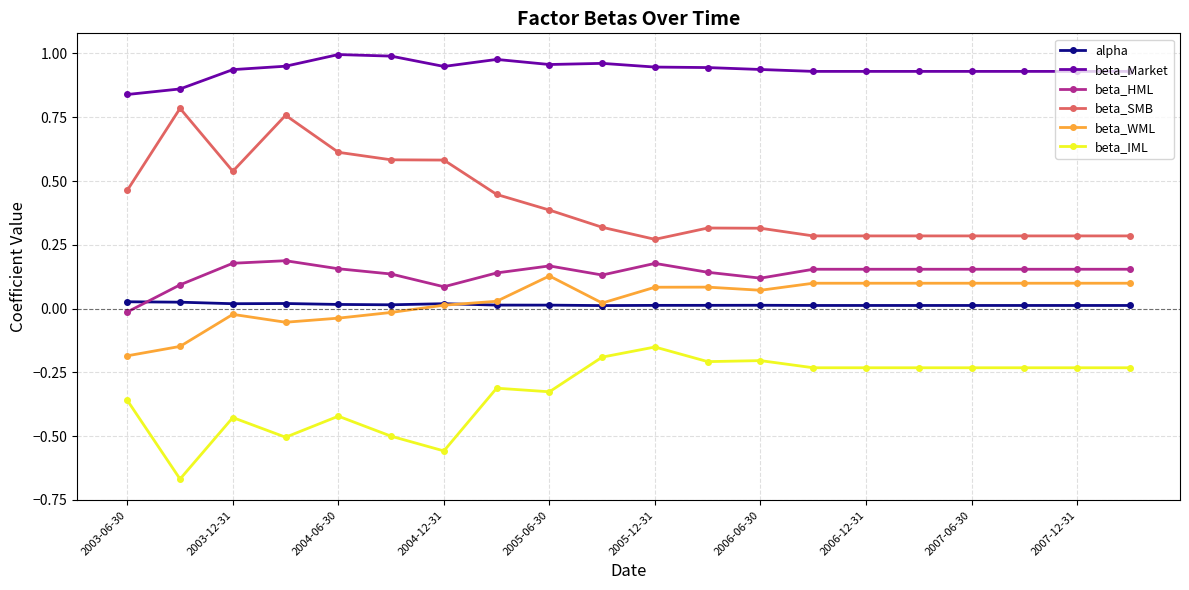

True or false: beta_HML has more than 1 interior local peaks.

True